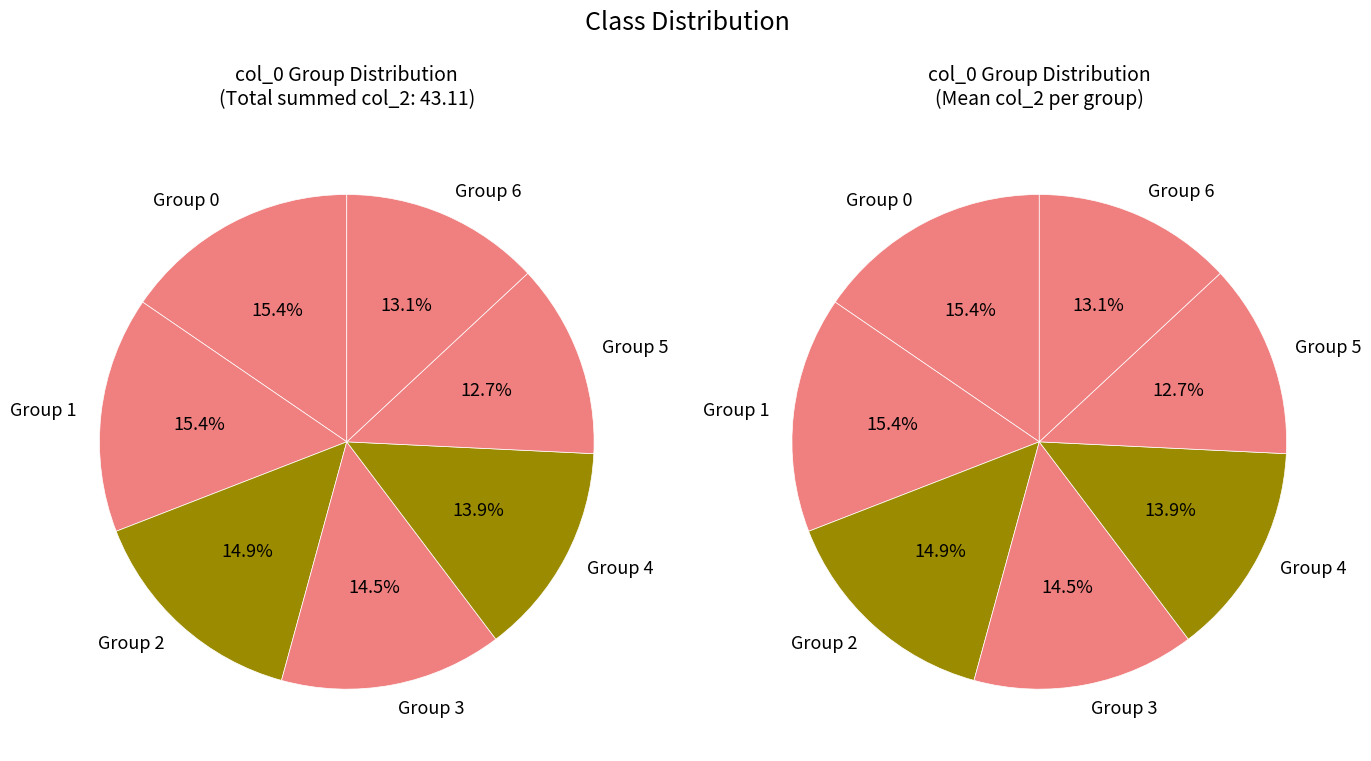

The col_0_1 slice represents 15% of the pie. True or false?

True